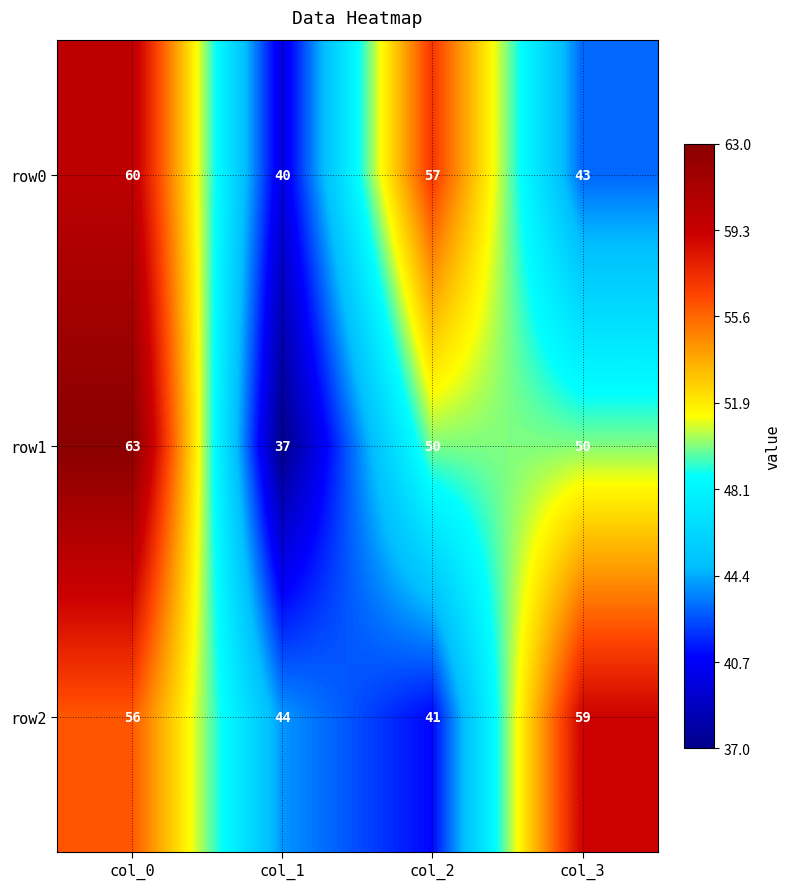

What is the maximum value for row1?

63